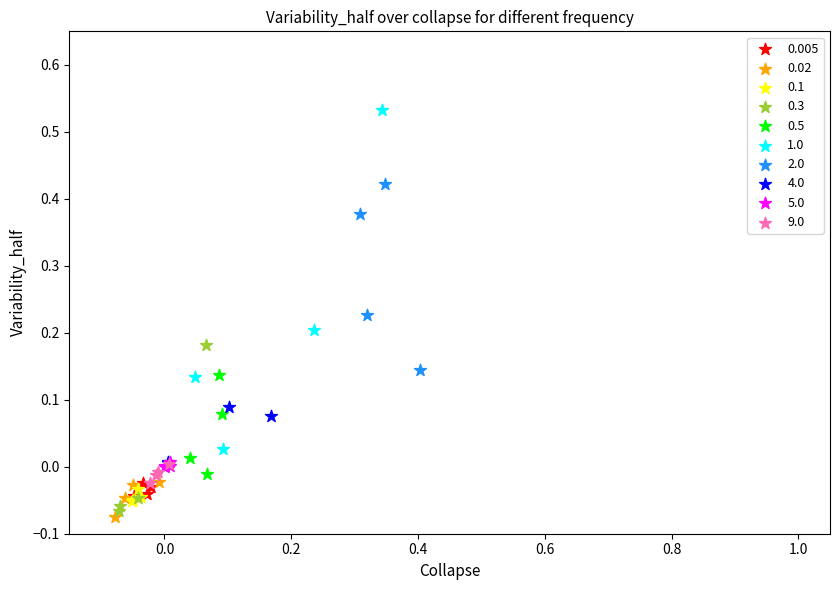

Which series has the widest spread of Y values?

1.0